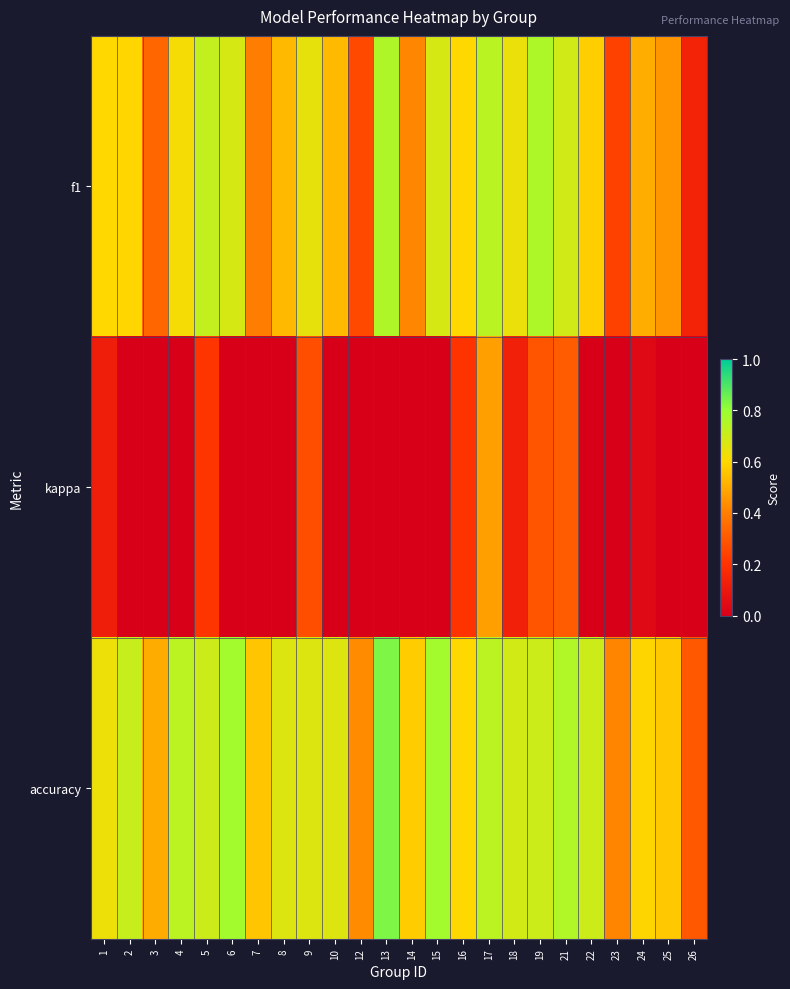

How many data points does each series have?

24